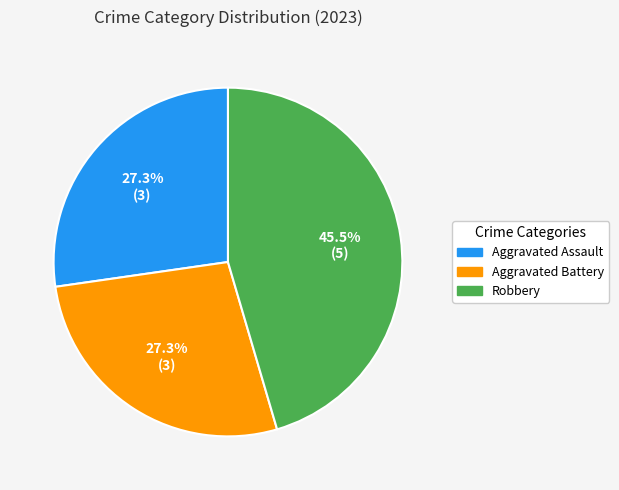

What percentage is the Aggravated Battery slice, to the nearest percent?

27%